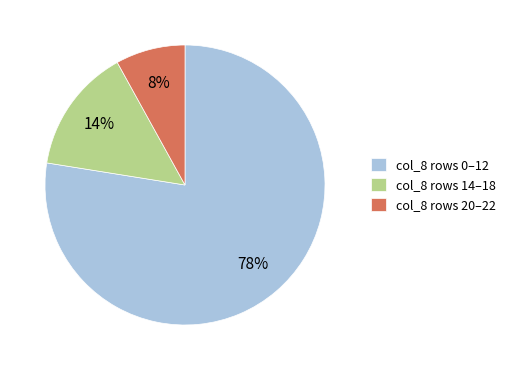

Is there any slice that represents more than half of the pie?

Yes